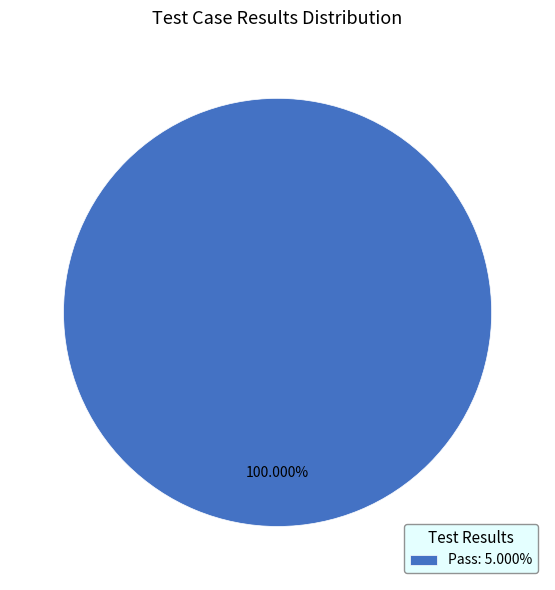

Rank the categories by value from lowest to highest.

Pass: 5.000%